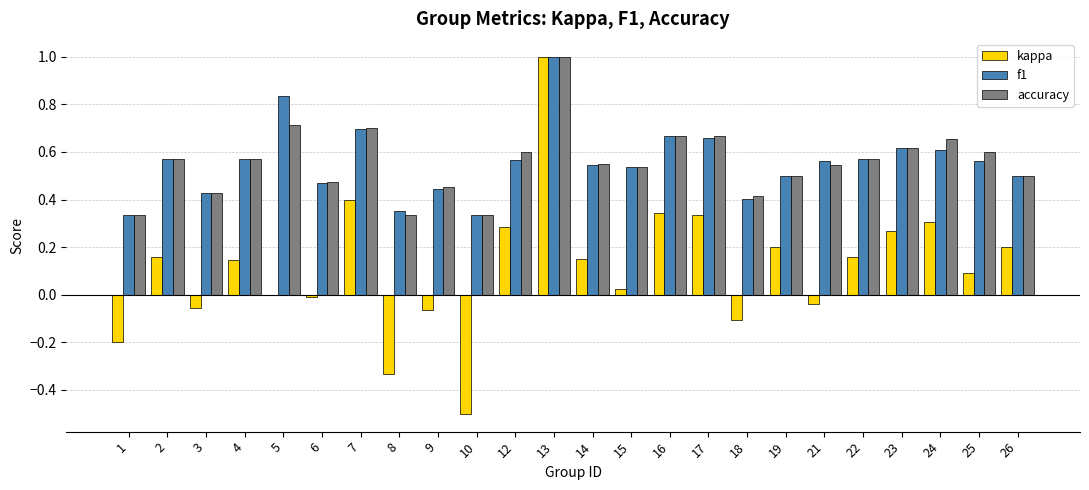

Is the value of f1 at 2 greater than the value of kappa at 12?

Yes